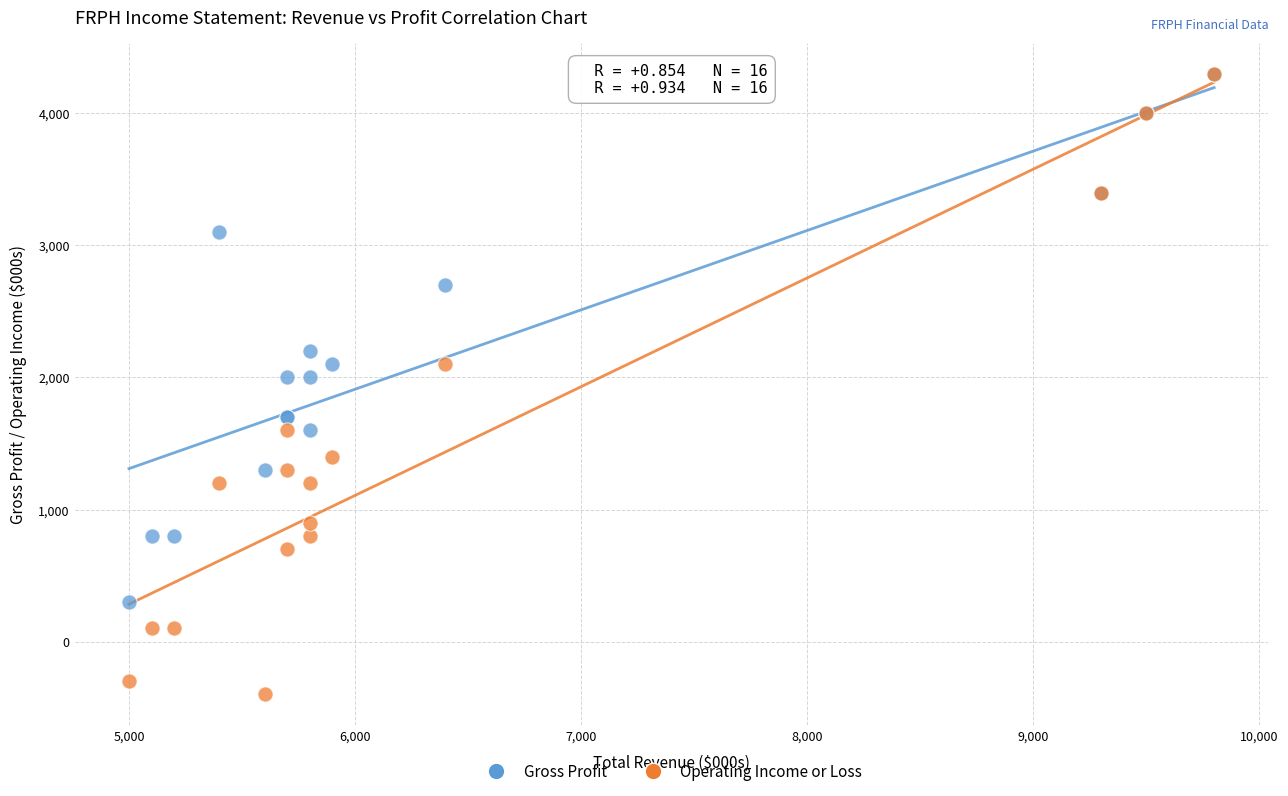

In the Gross Profit series, what Y value is closest to 2300?

2200